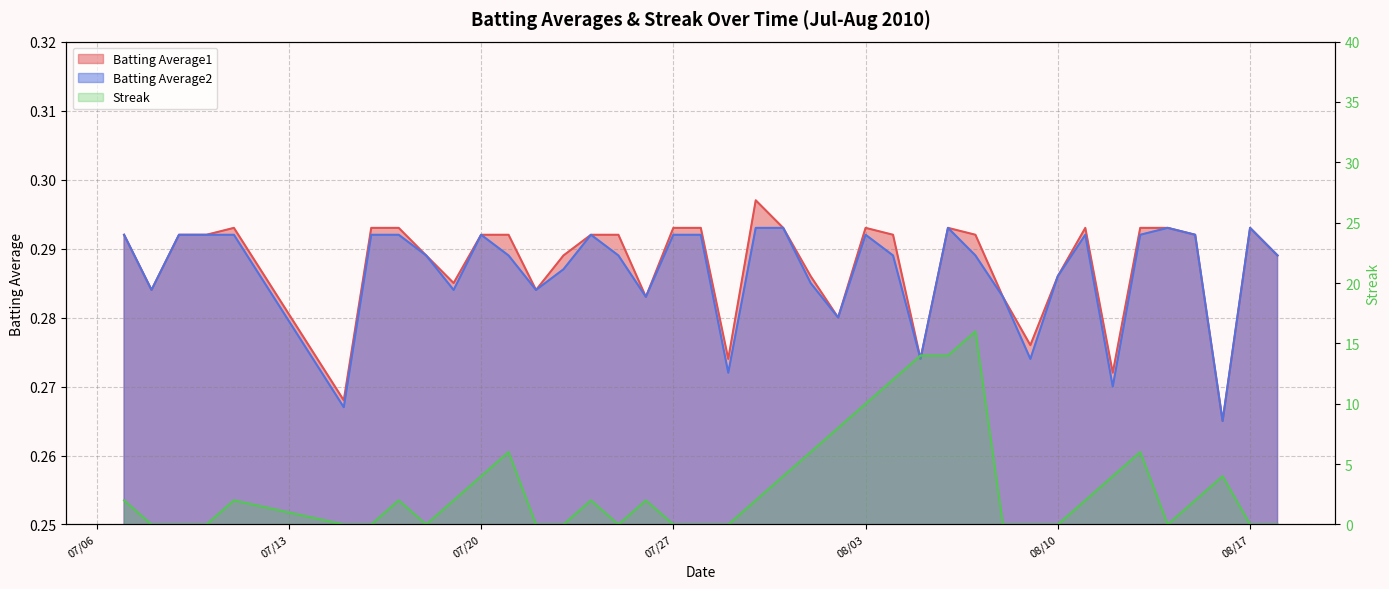

Rank the series by their maximum value, from lowest to highest.

Batting Average2, Batting Average1, Streak